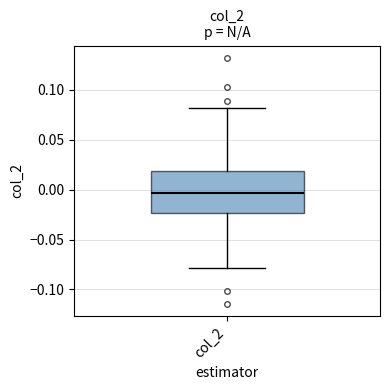

Transcribe this box plot: give where the median line is, the range the box spans, and where the two whiskers end, as read against the y-axis. The values are not printed on the chart, so give them approximately, as read against the axis.

median -0.005, box -0.025 to 0.020, whiskers -0.080 to 0.080